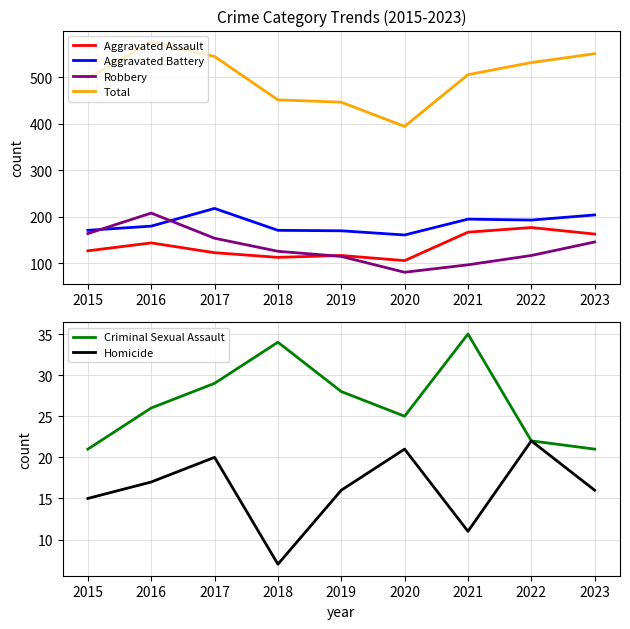

What is the sum of the Aggravated Battery values at 2020 and 2018?

332